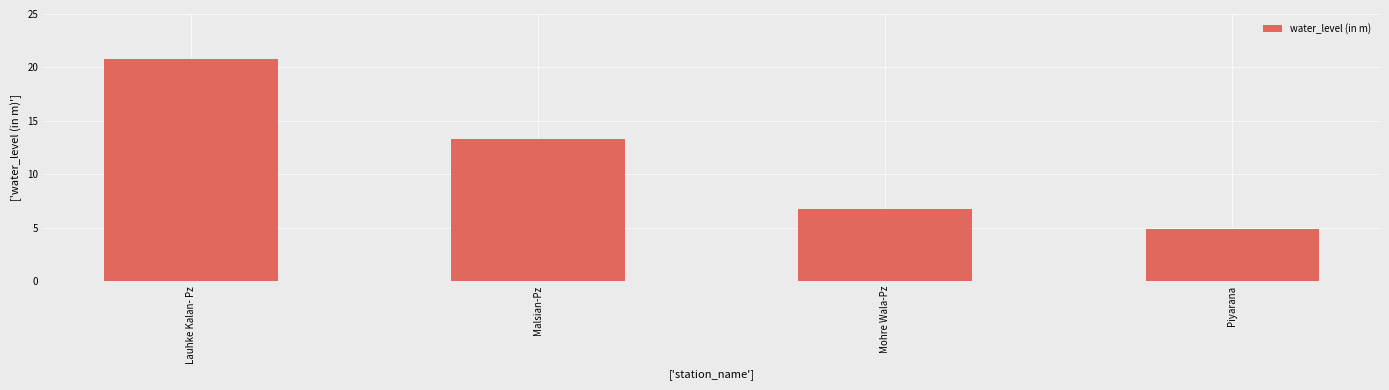

List the labels in order of value, largest first.

Lauhke Kalan- Pz, Malsian-Pz, Mohre Wala-Pz, Piyarana